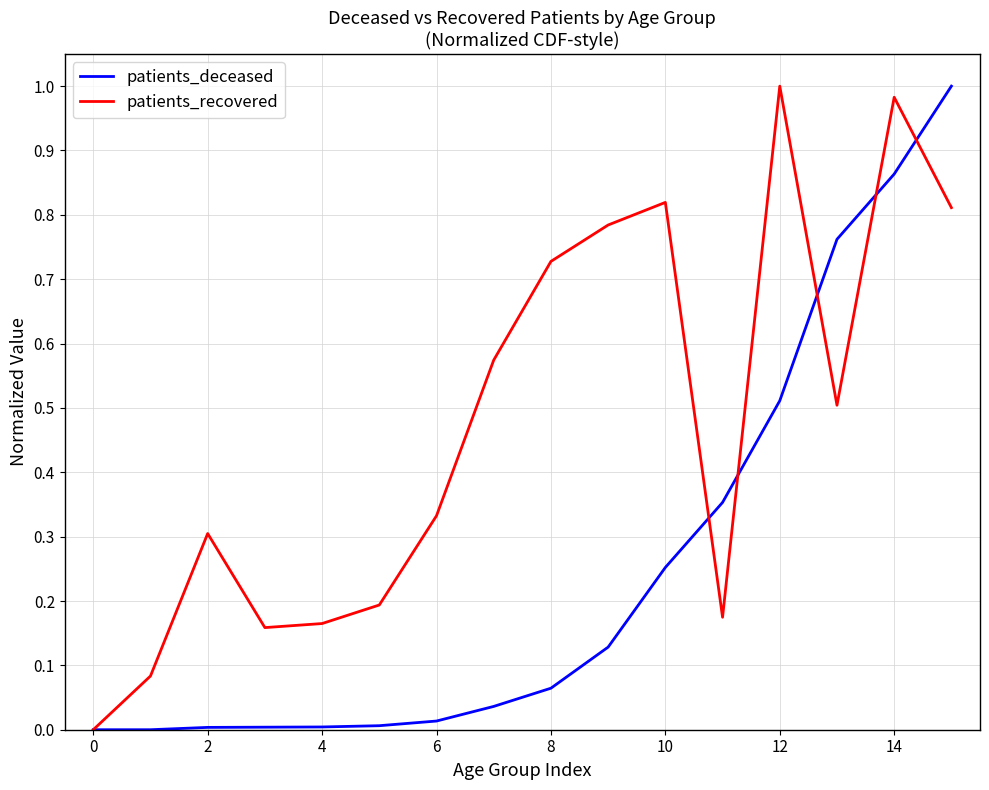

The value of patients_recovered at 0 is 0.0. True or false?

True